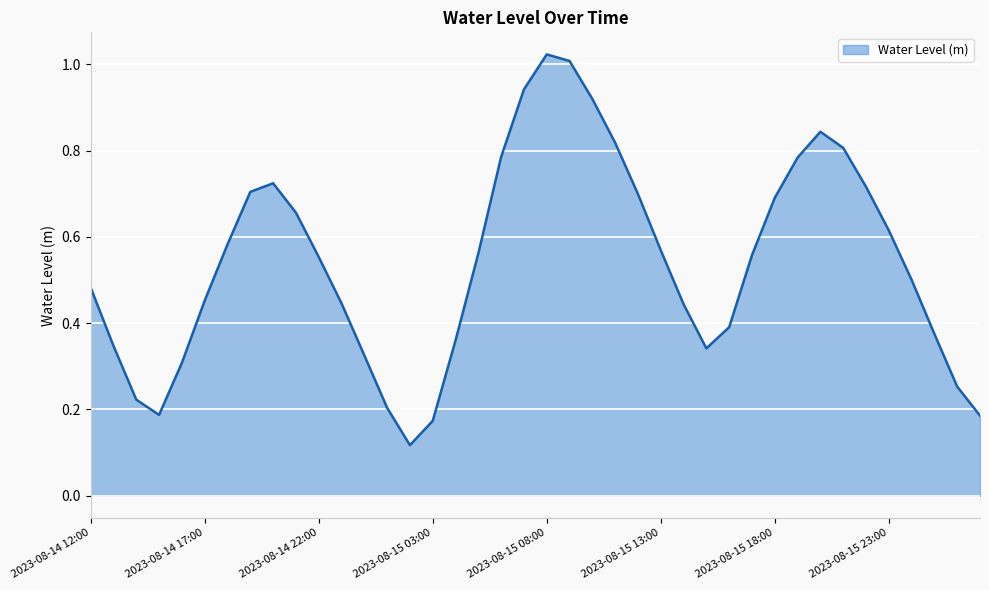

Does the chart display data point markers on the line(s)?

No